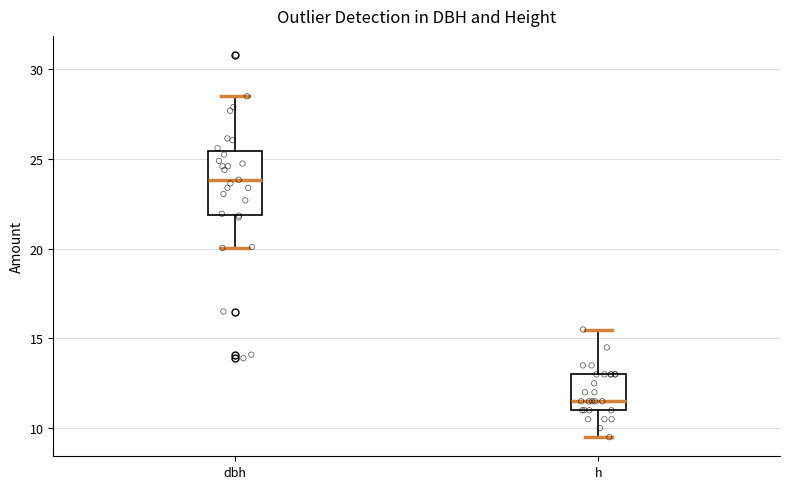

Which box has the highest median line?

dbh